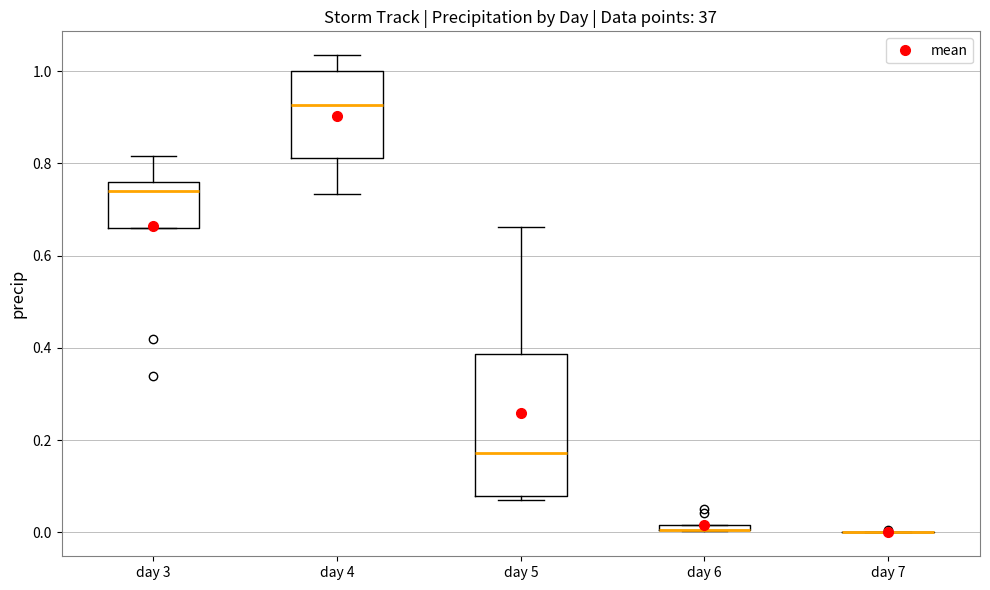

Comparing the boxes themselves (not the whiskers), which one is the tallest?

day 5